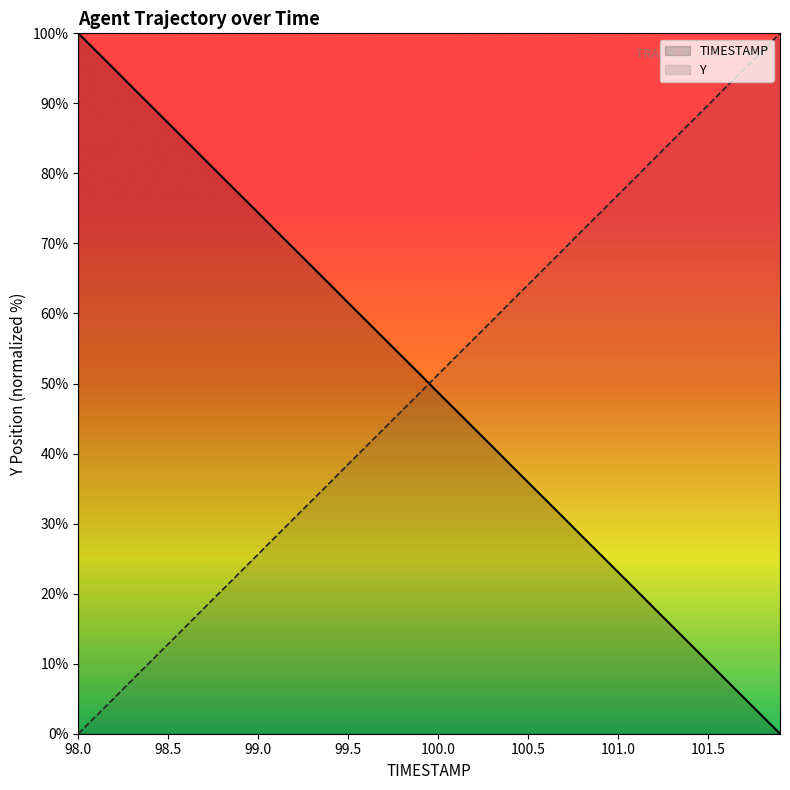

At which category is the sum across all series the highest?

98.0